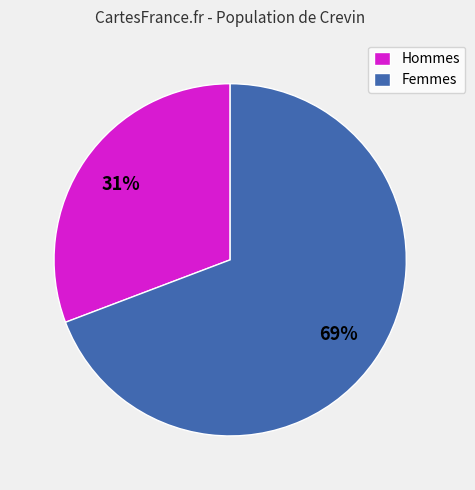

Which slice is the smallest?

Hommes